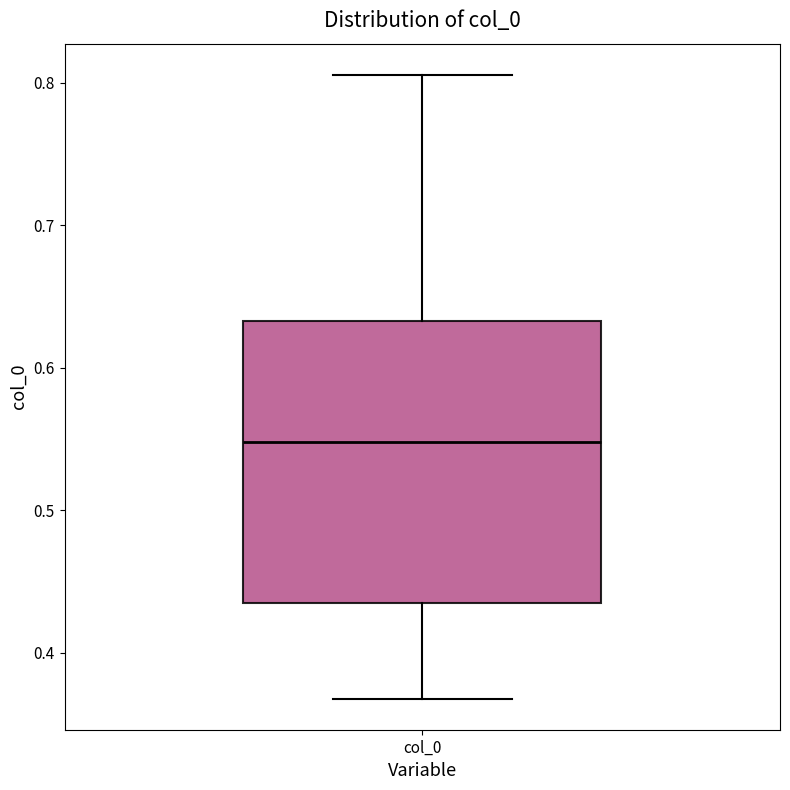

Read this box plot against the y-axis: the position of the median line, the range covered by the box, and the ends of both whiskers. The values are not printed on the chart, so give them approximately, as read against the axis.

median 0.55, box 0.43 to 0.63, whiskers 0.37 to 0.81